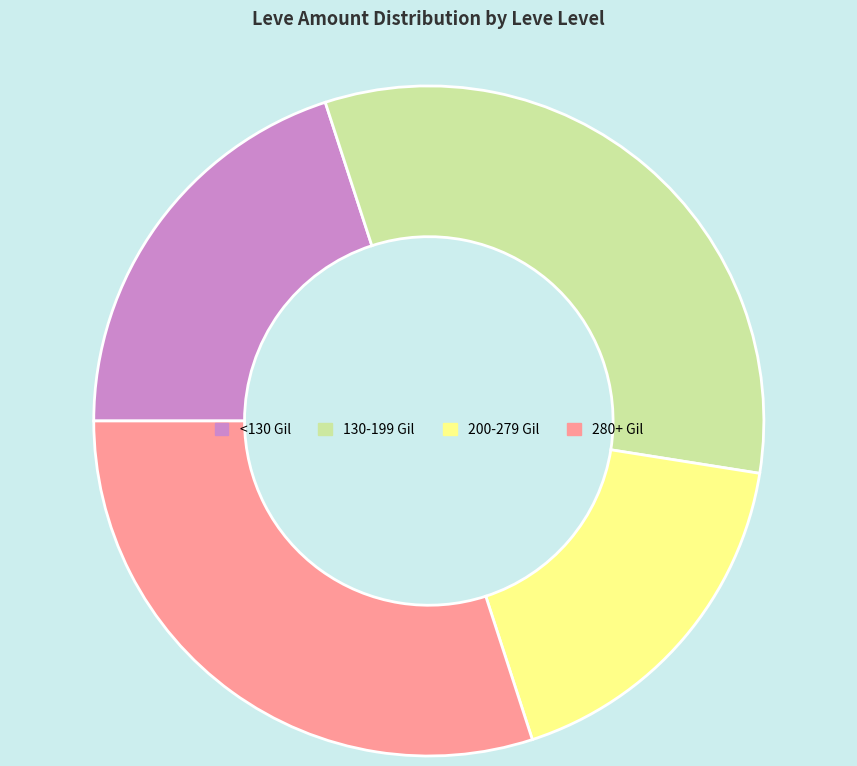

Is there a majority slice in this chart?

No